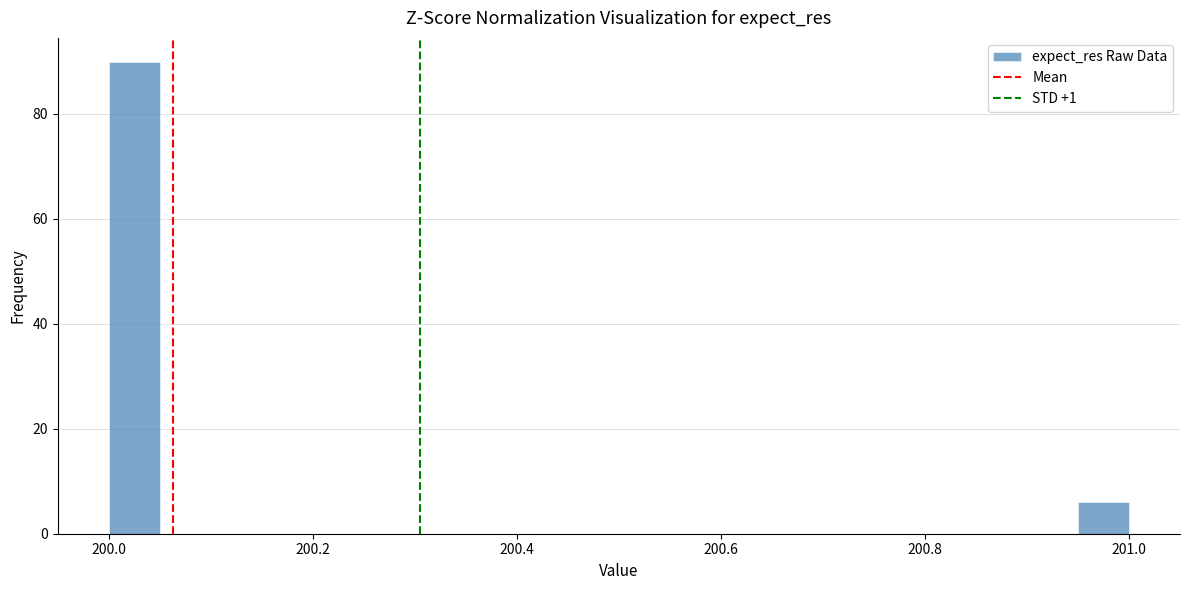

Around what value on the x-axis is the tallest bar? Give the approximate position of its centre, as read against the axis.

200.02